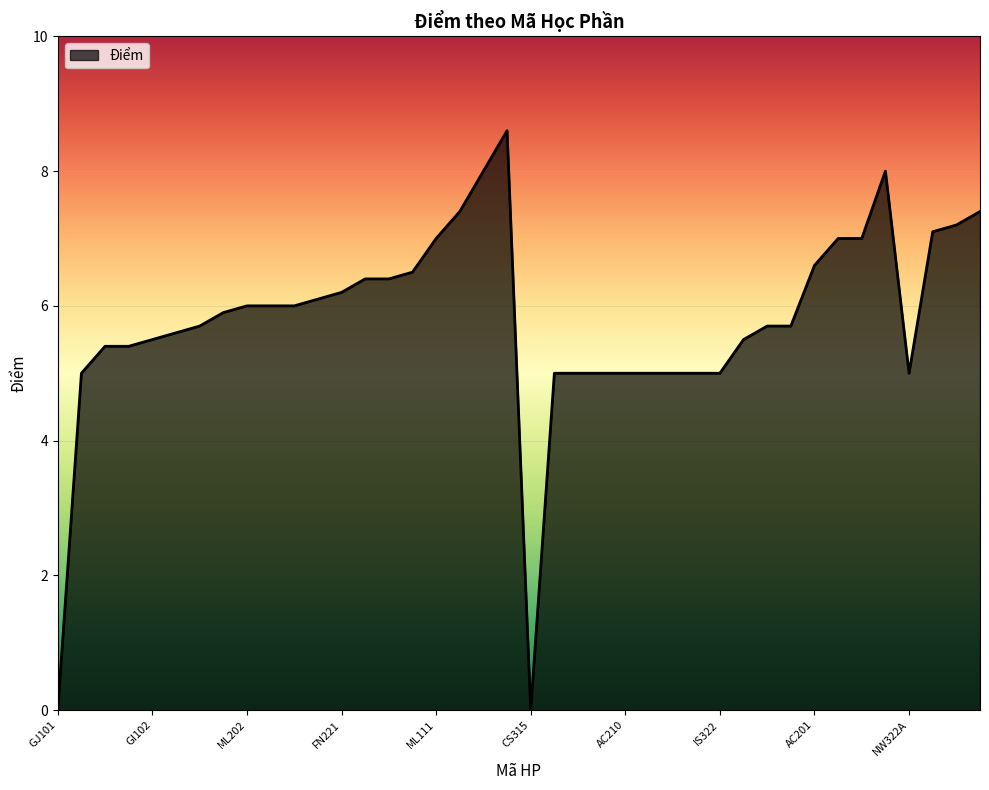

What is the greatest value displayed?

8.6